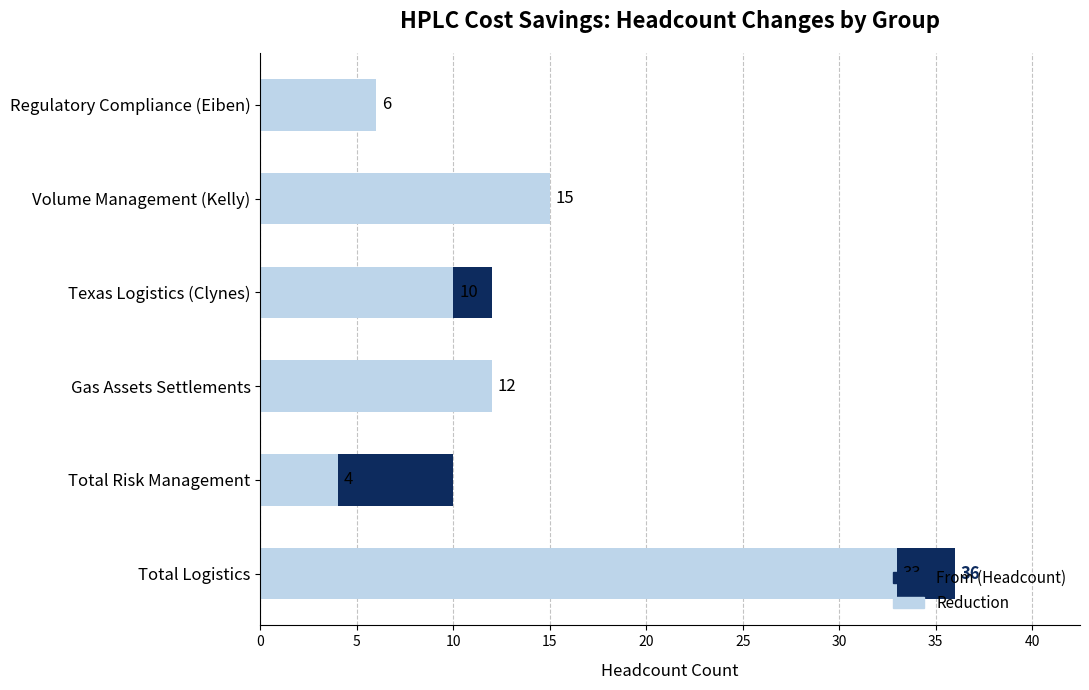

Reading left to right, transcribe all the data shown in this chart.

From (Headcount): 0=36	5=10	10=12	15=12	20=15	25=6
Reduction: 0=33	5=4	10=12	15=10	20=15	25=6